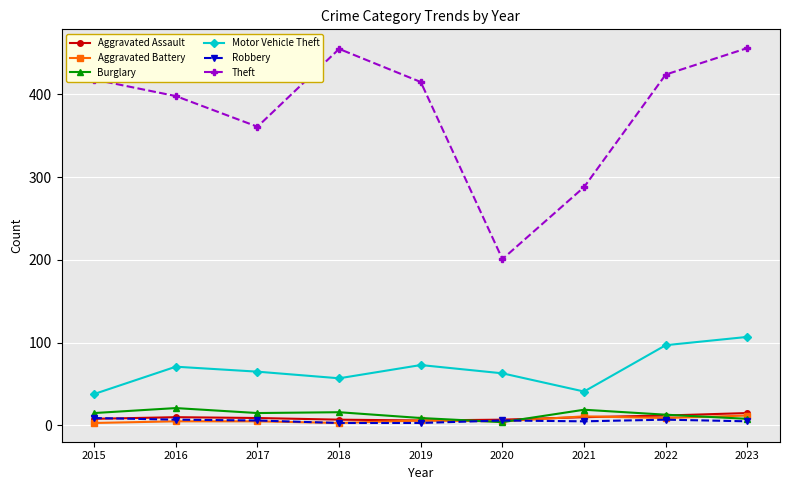

What is the difference between the Motor Vehicle Theft values at 2016 and 2015?

33